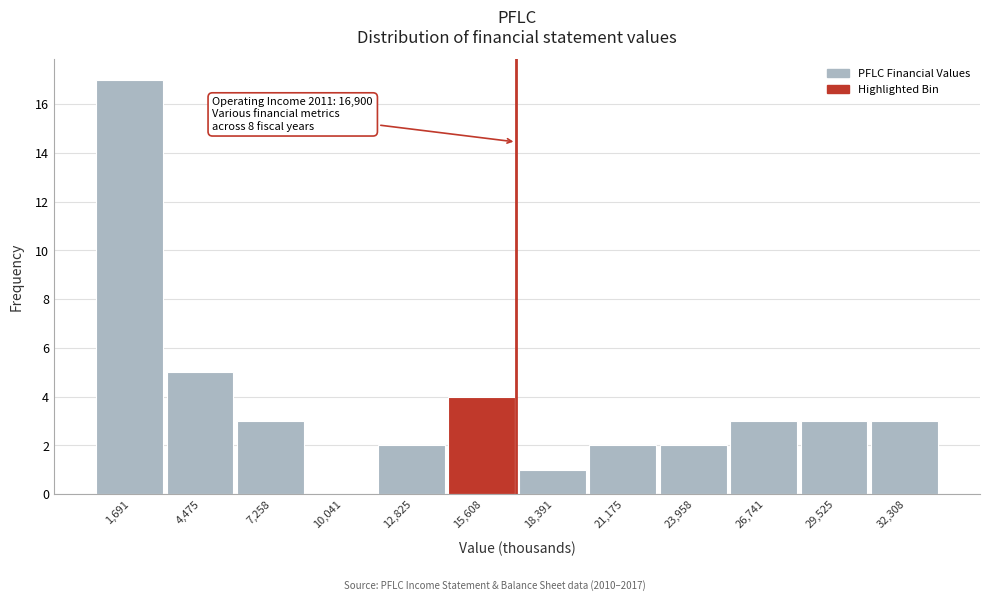

Which range on the x-axis has the tallest bar?

500 to 3000